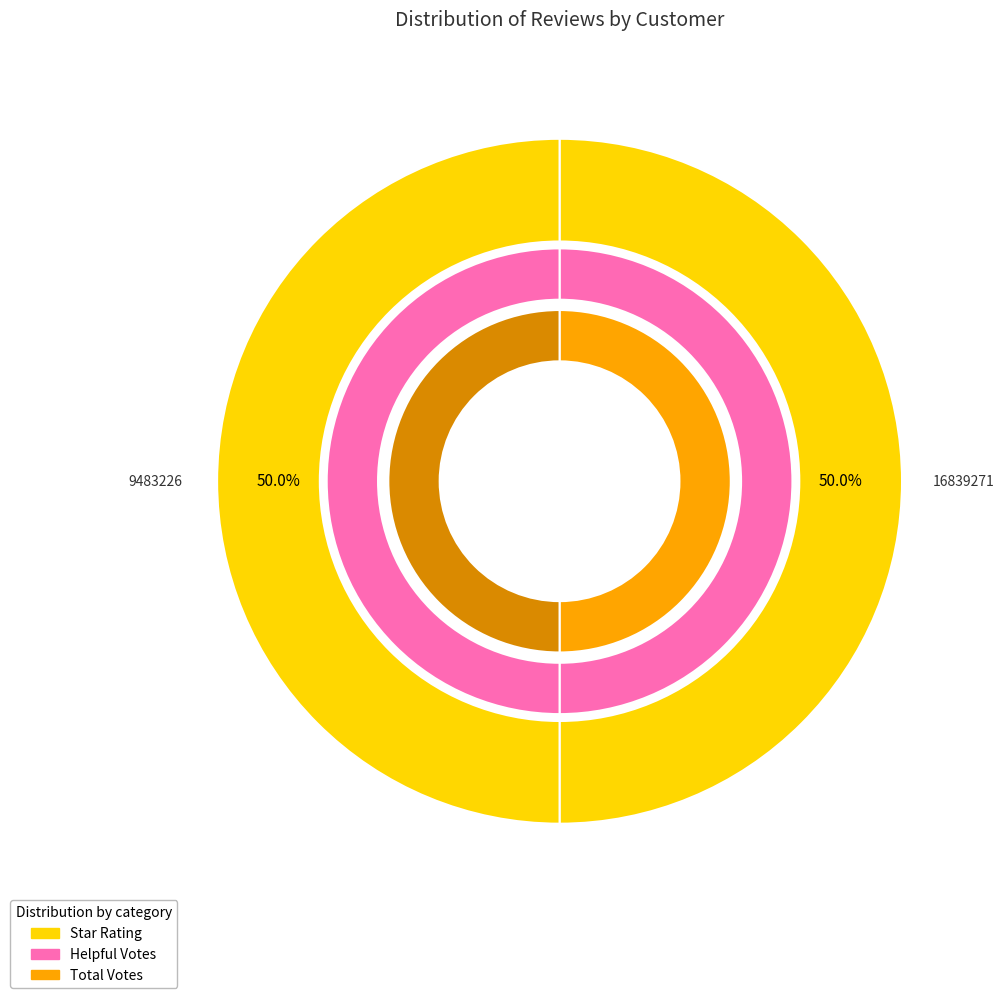

How much of the chart is everything except 9483226?

50.0%